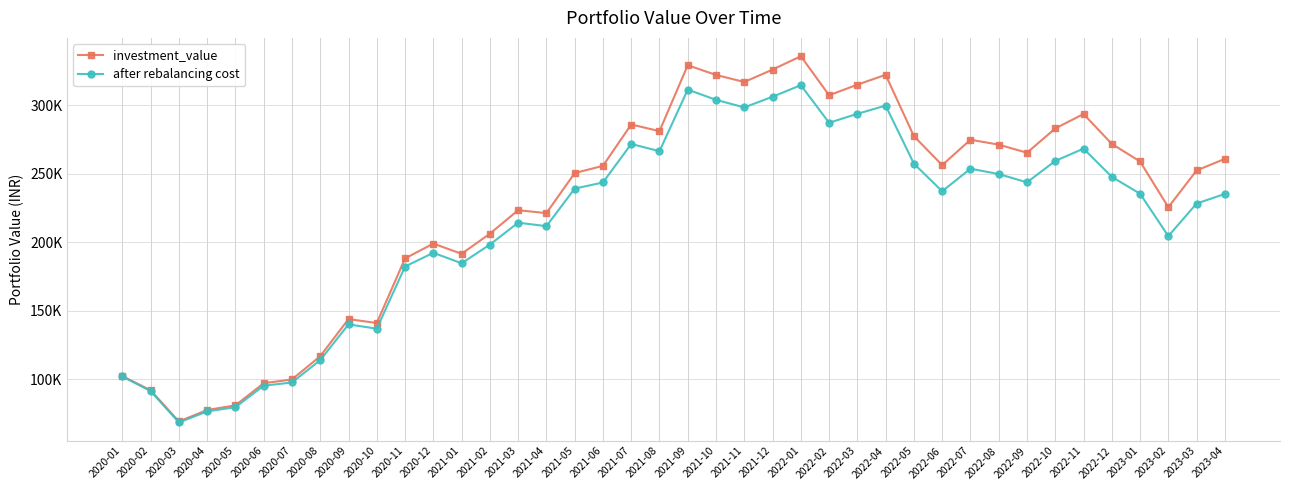

True or false: after rebalancing cost and investment_value intersect in this chart.

False